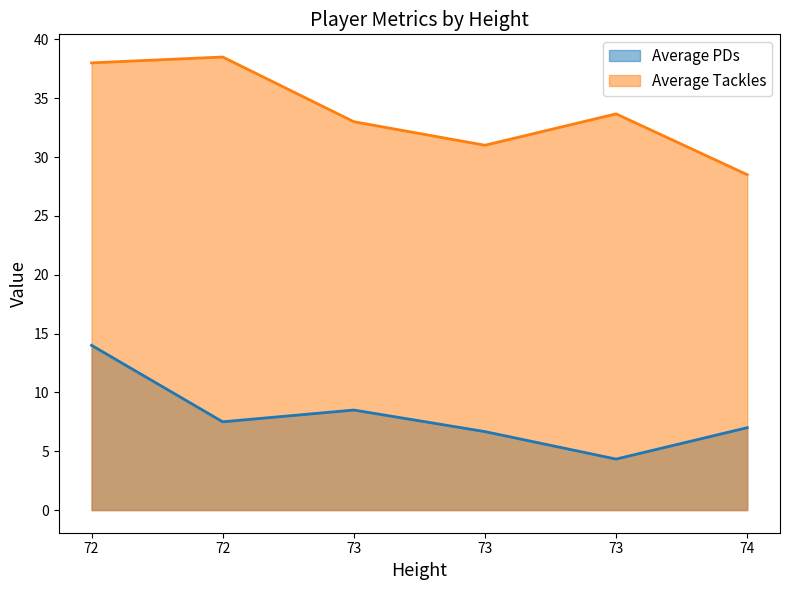

At which category does Average Tackles reach its first local peak?

72